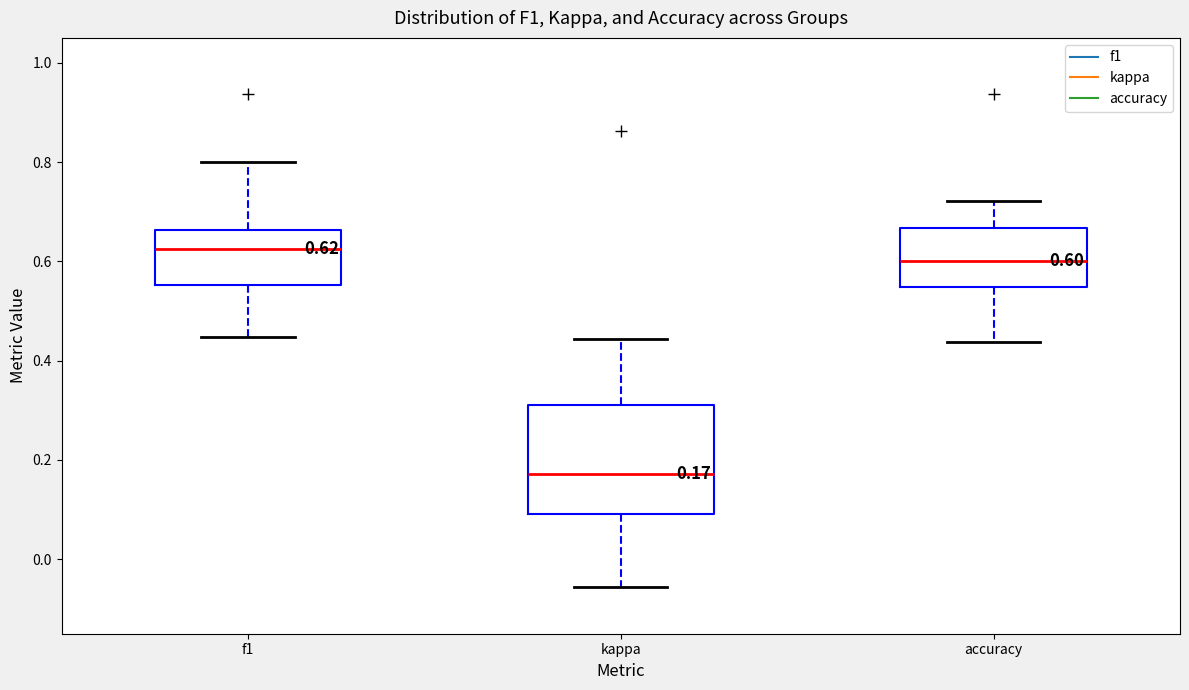

Which box has the highest median line?

f1